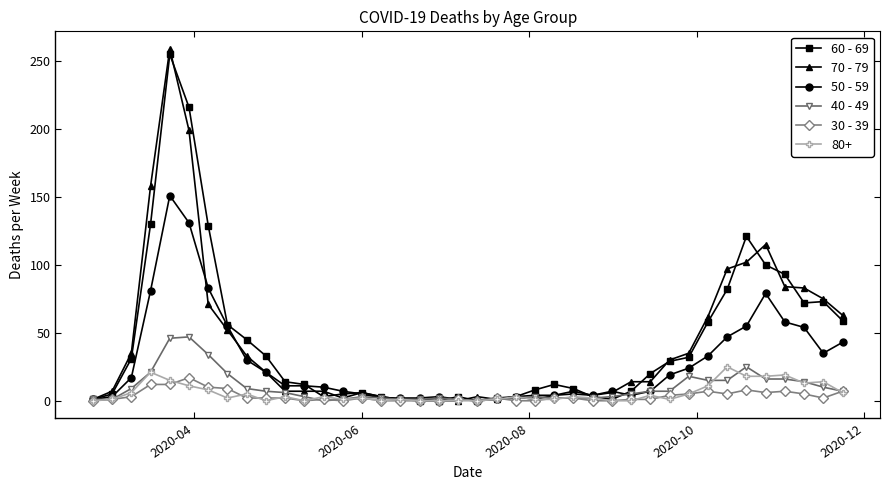

True or false: 80+ has more than 0 interior local peaks.

True